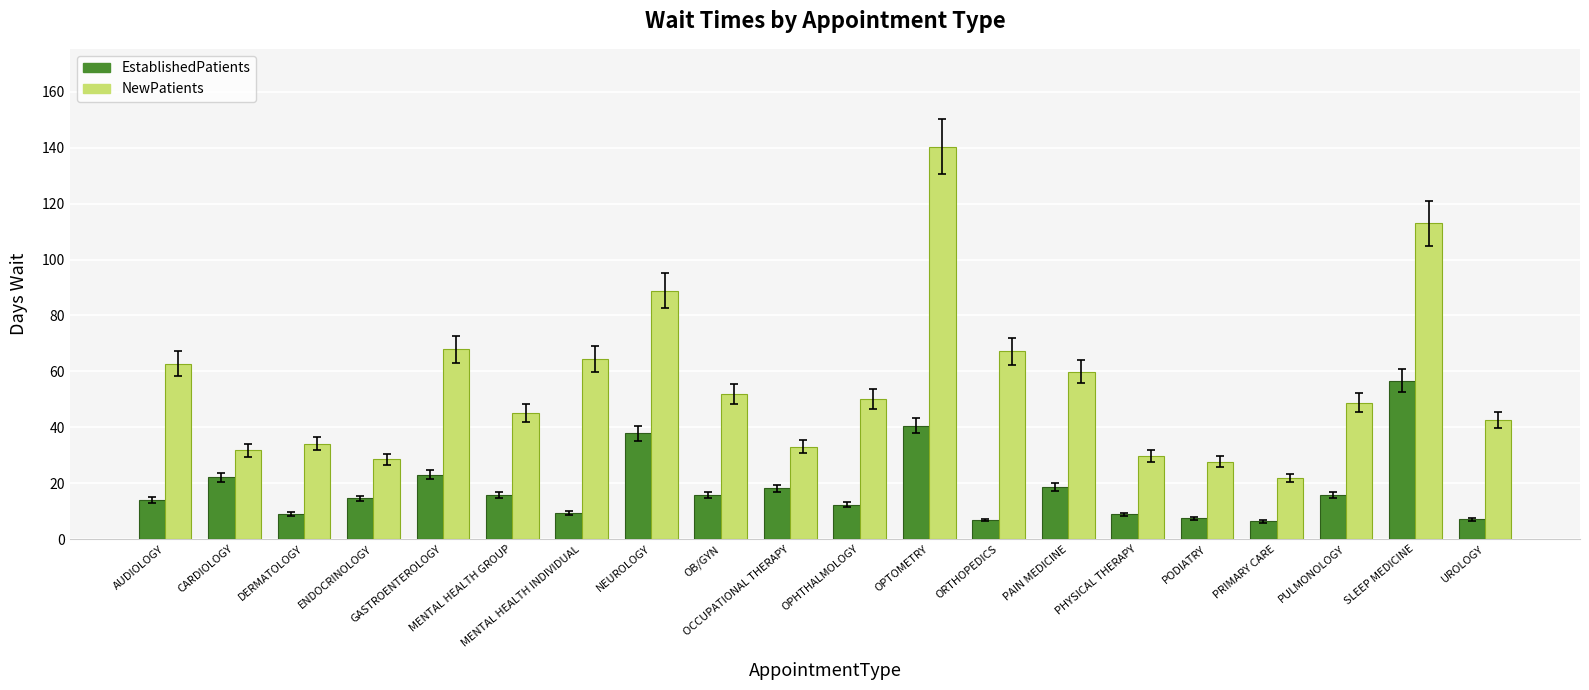

Which series has the largest total across all categories?

NewPatients